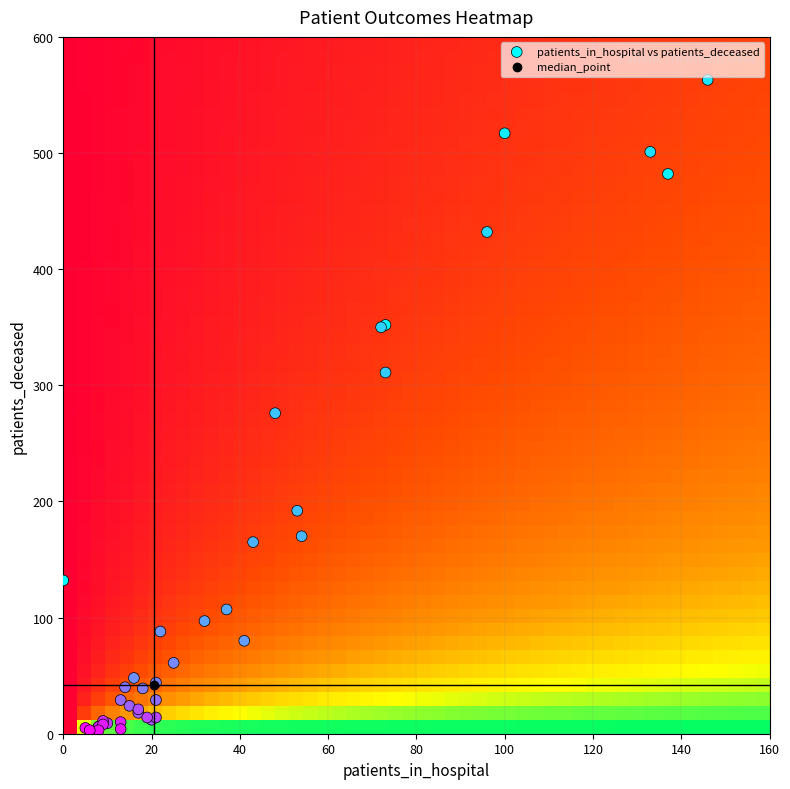

What Y value in the scatter plot is closest to 283?

276